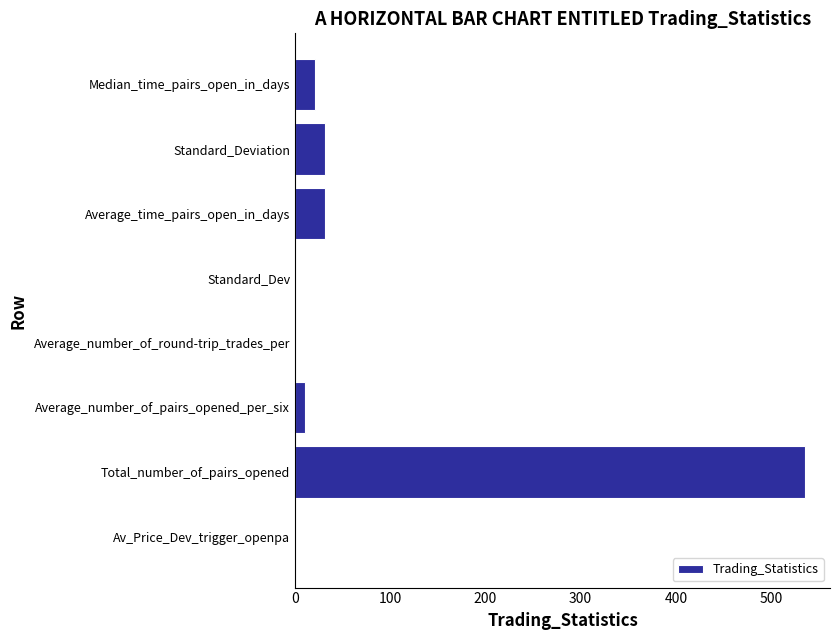

Where is the data nearest to the value 267?

Average_time_pairs_open_in_days